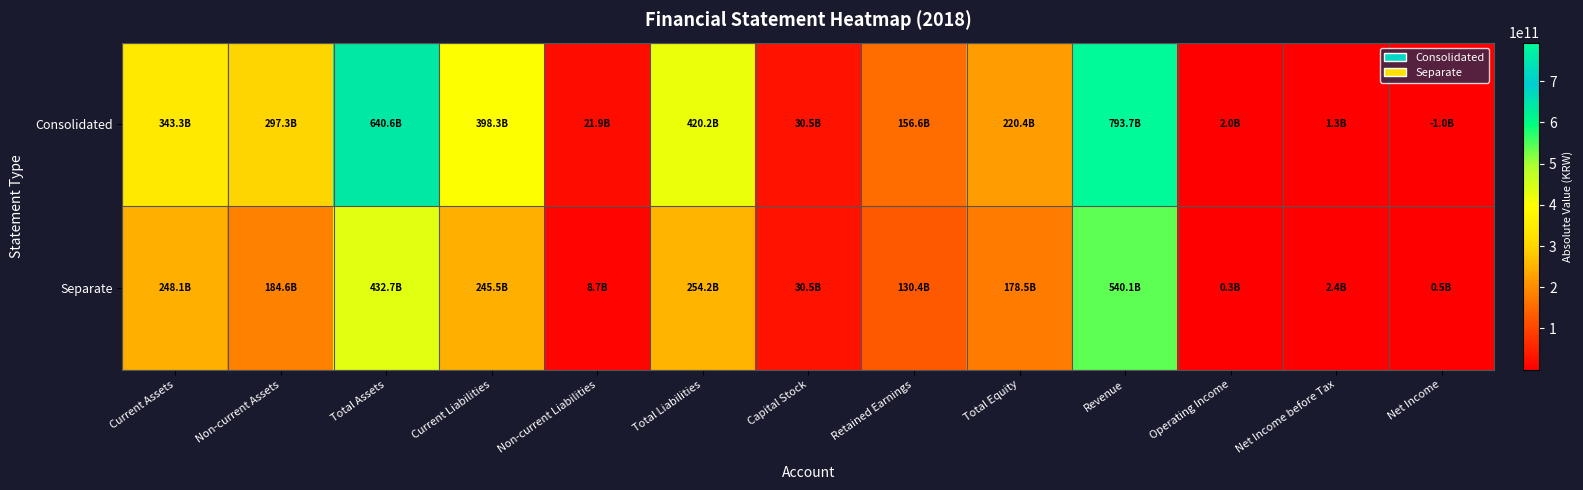

Reading left to right, transcribe all the data shown in this chart.

Consolidated: Current Assets=343267106762	Non-current Assets=297343938780	Total Assets=640611045542	Current Liabilities=398326866084	Non-current Liabilities=21905823158	Total Liabilities=420232689242	Capital Stock=30450420000	Retained Earnings=156556235194	Total Equity=220378356300	Revenue=793671741516	Operating Income=1999688326	Net Income before Tax=1315137087	Net Income=1028878917
Separate: Current Assets=248117490841	Non-current Assets=184630748931	Total Assets=432748239772	Current Liabilities=245545133189	Non-current Liabilities=8653608624	Total Liabilities=254198741813	Capital Stock=30450420000	Retained Earnings=130380288359	Total Equity=178549497959	Revenue=540075841809	Operating Income=320001639	Net Income before Tax=2378412067	Net Income=548506824